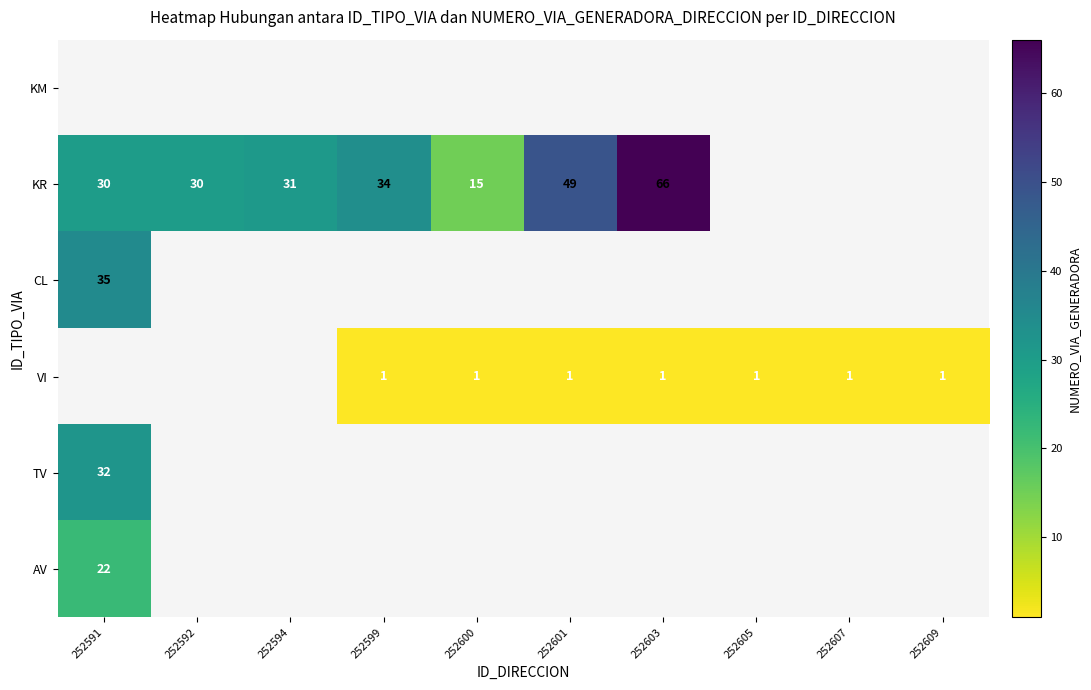

The KR series shows 70.7 at 252601. True or false?

False